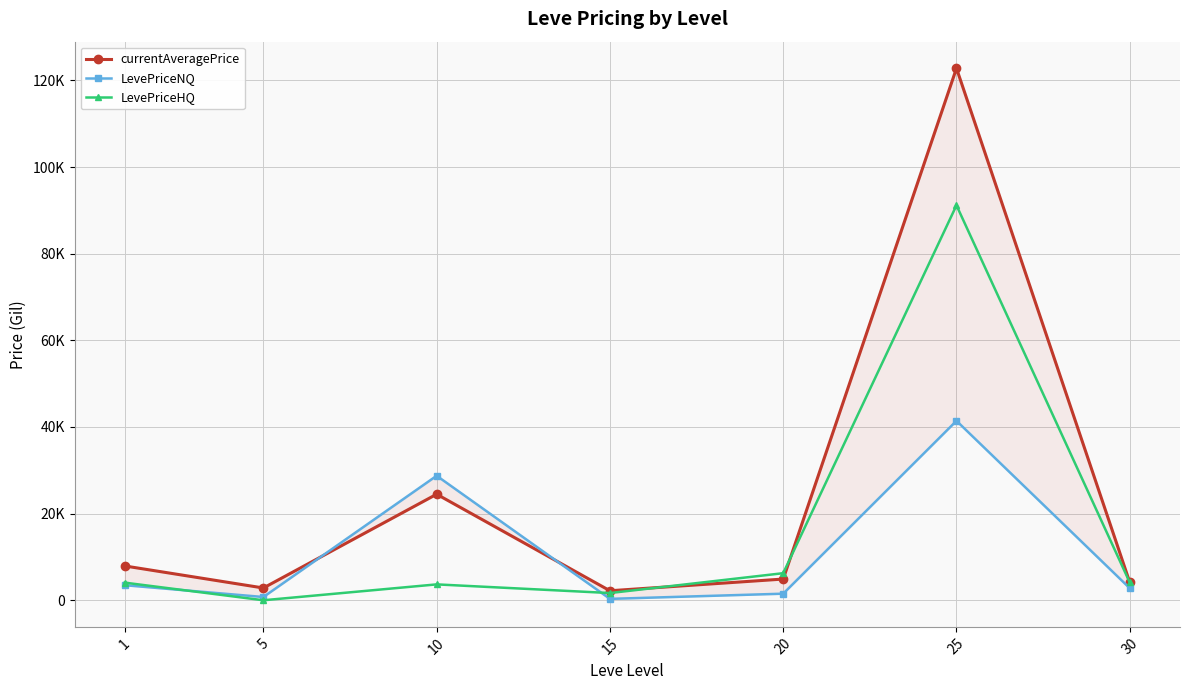

Between 1 and 20, which is larger?

1